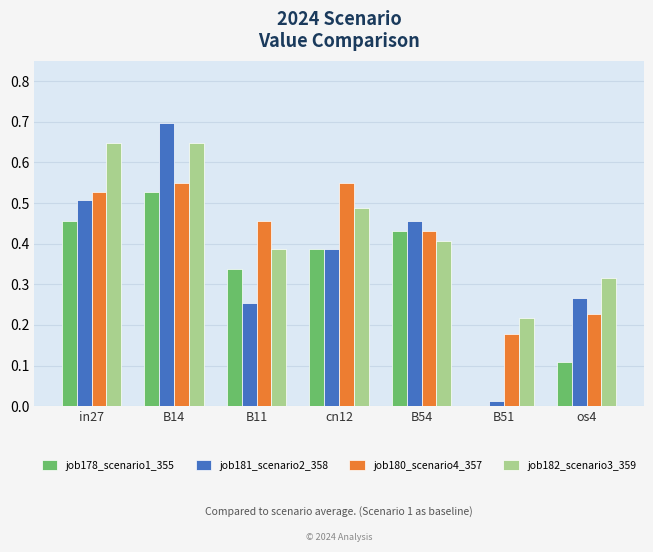

Which series changed the most between B14 and B11?

job181_scenario2_358